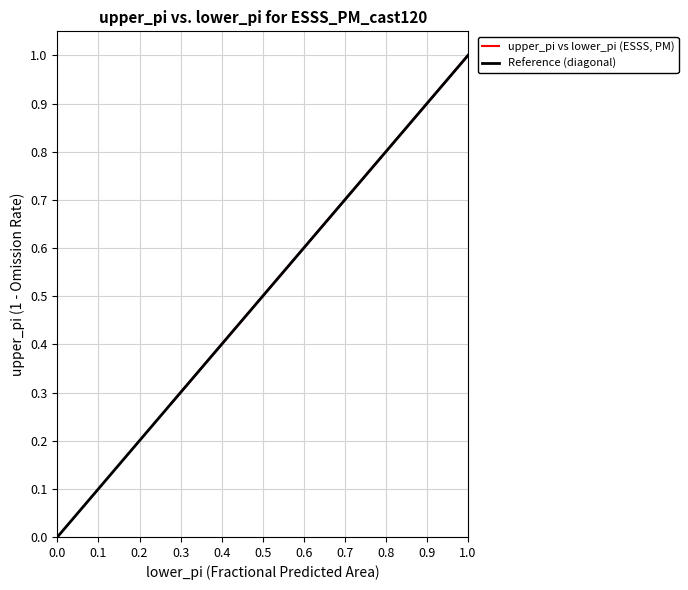

What is the difference between the maximum and minimum values?

0.7